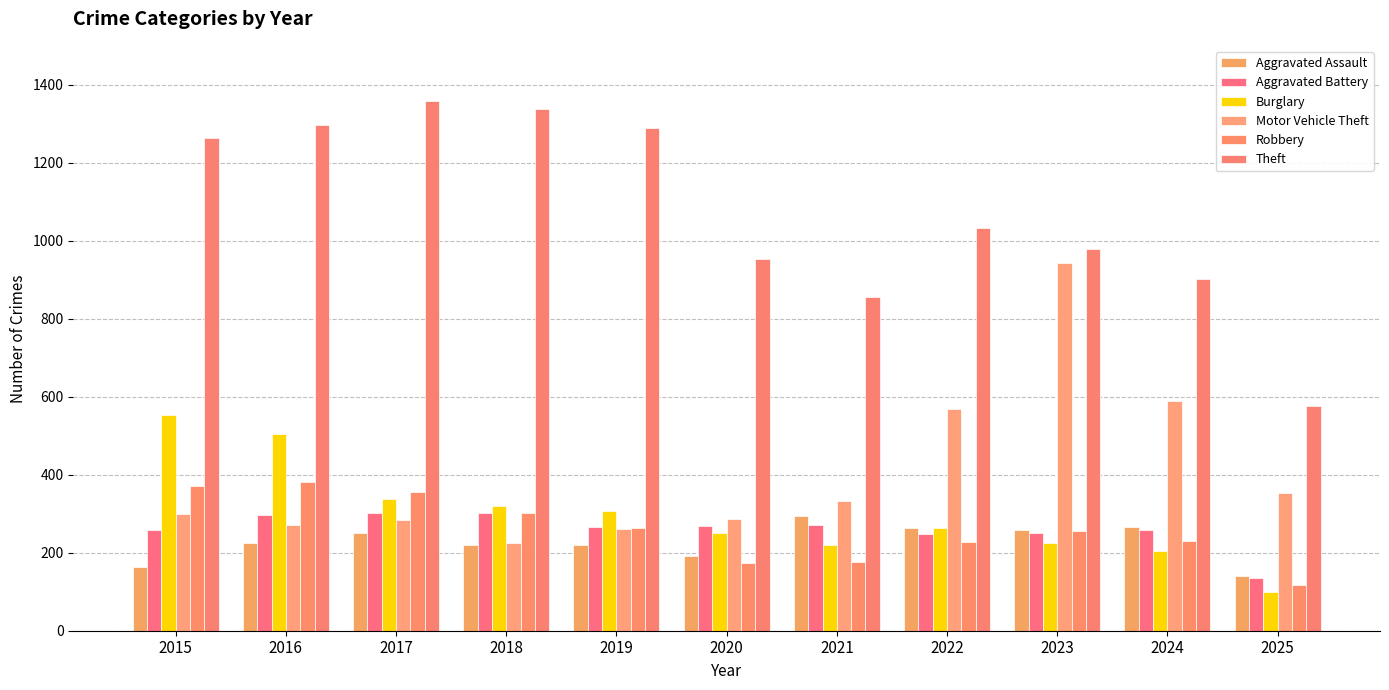

What is the value of the Aggravated Assault bar at the 10th from the left?

267